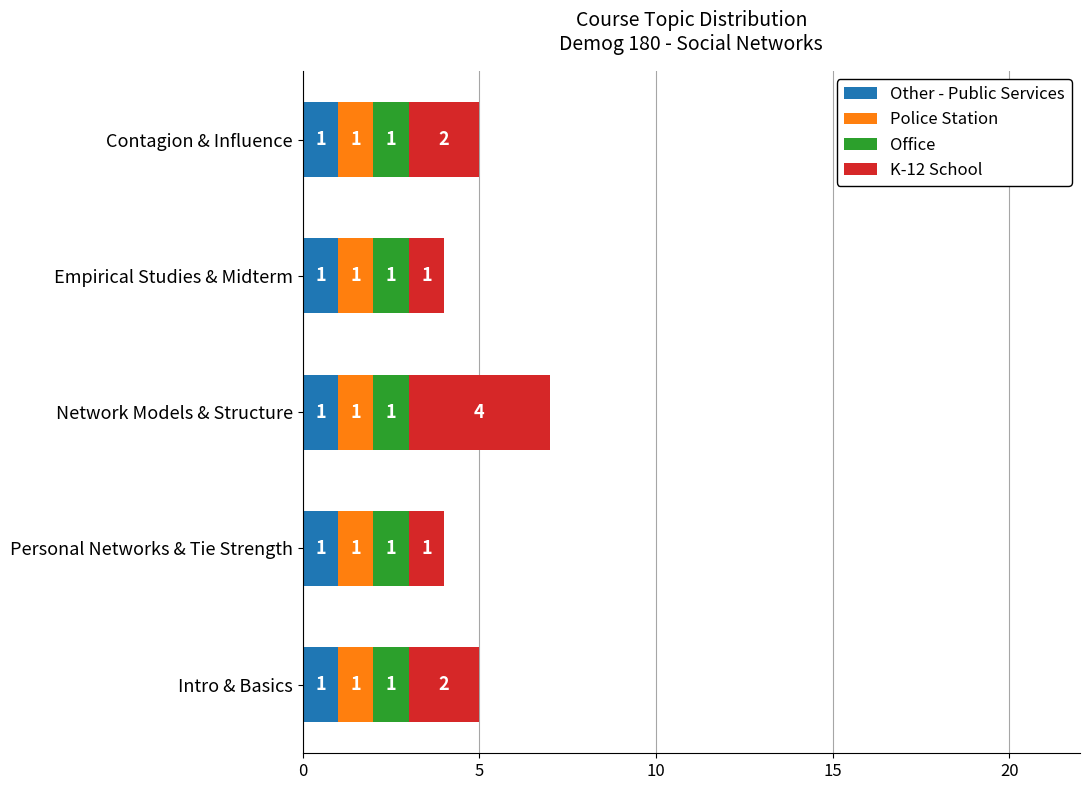

What is the sum of all Other - Public Services values?

5